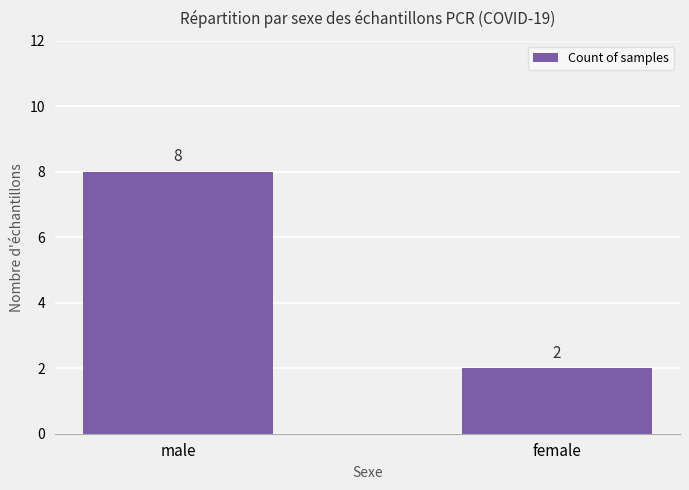

Which has a higher value, male or female?

male